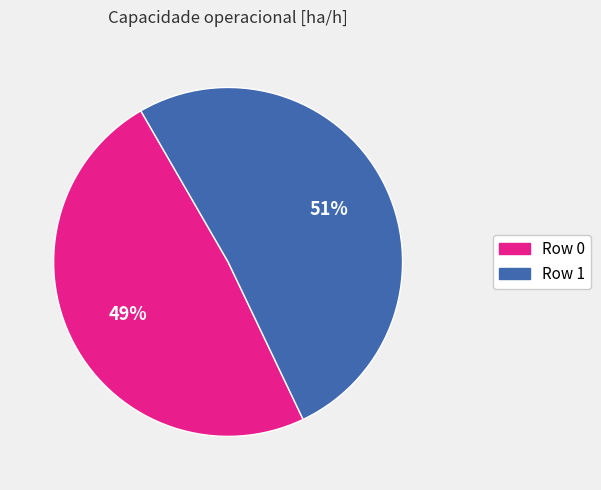

Which category has the biggest portion of the pie?

Row 1